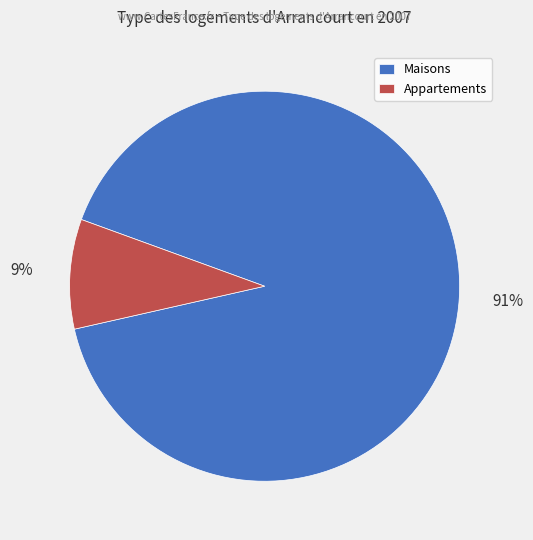

To the nearest percent, what is the difference between the largest and smallest slice percentages?

82%